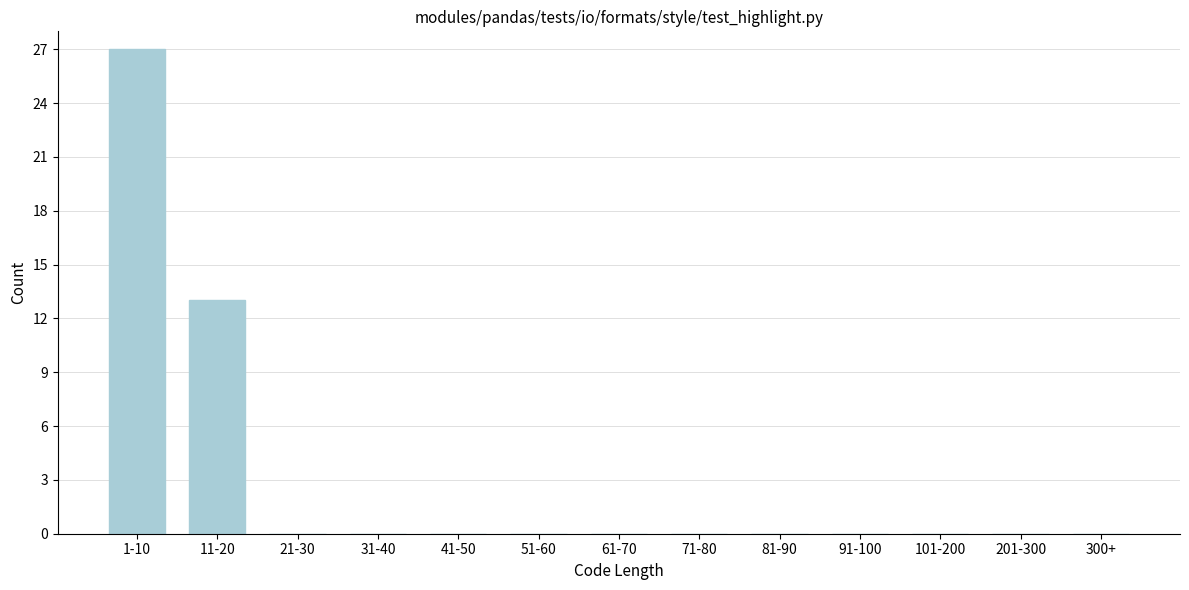

Reading left to right, transcribe all the data shown in this chart.

1-10=27	11-20=13	21-30=0	31-40=0	41-50=0	51-60=0	61-70=0	71-80=0	81-90=0	91-100=0	101-200=0	201-300=0	300+=0